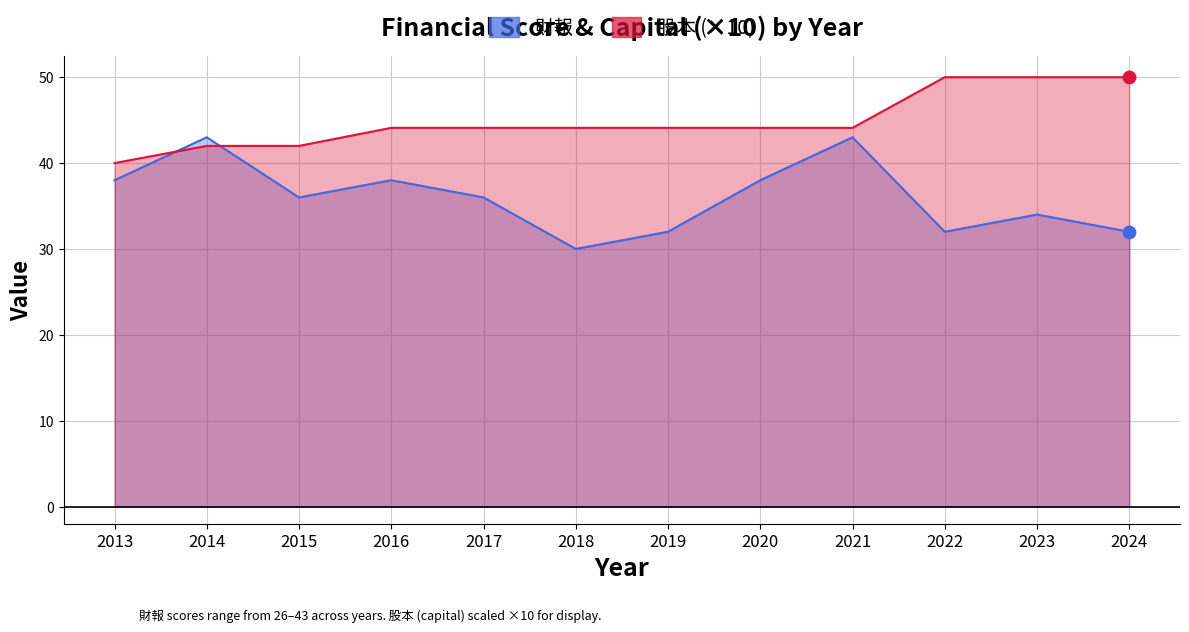

What is the total value across all series at 2016?

82.1